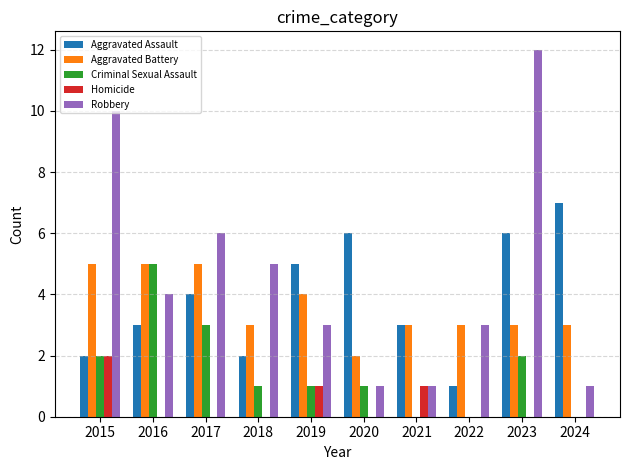

What is the sum of the Aggravated Battery values at 2020 and 2022?

5